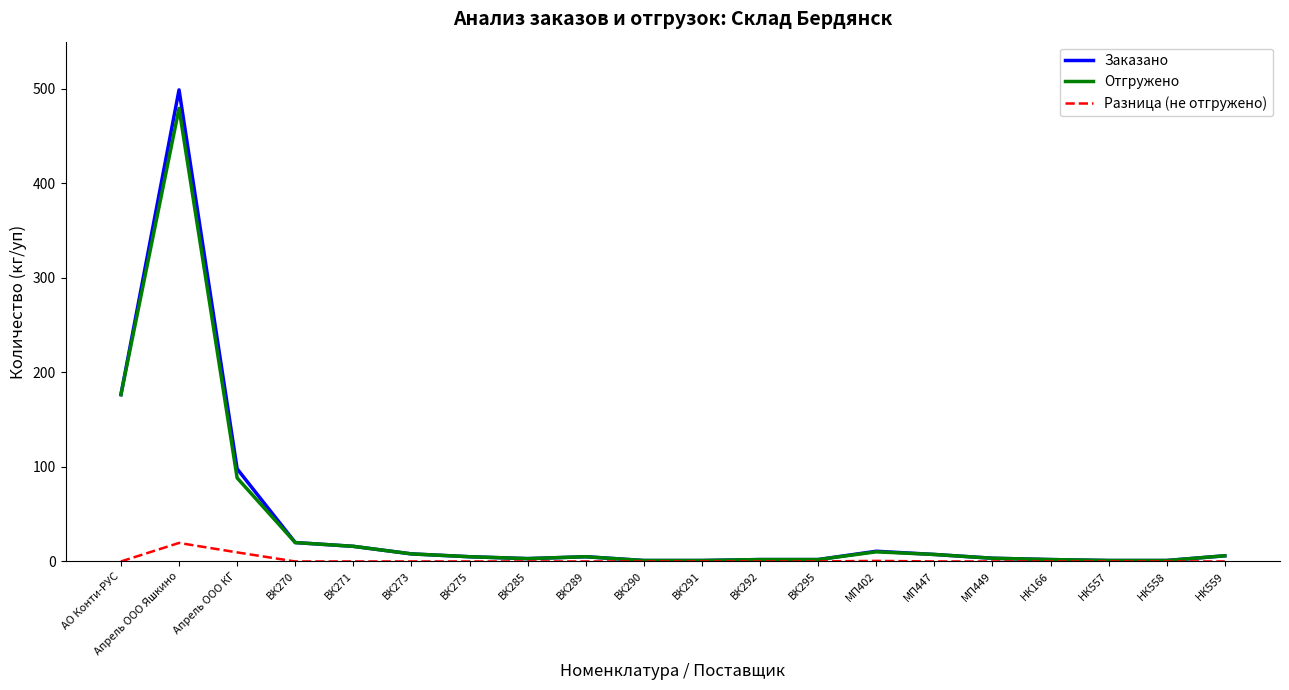

At which category is the sum across all series the highest?

Апрель ООО Яшкино